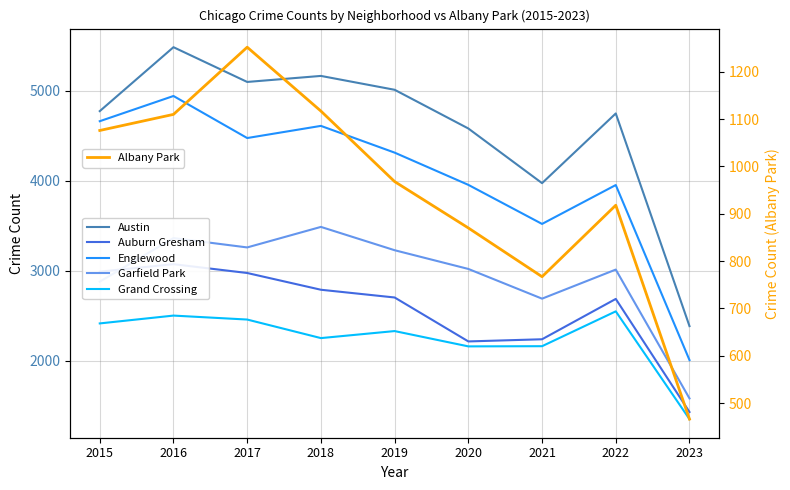

Rank the categories by Auburn Gresham value from highest to lowest.

2016, 2015, 2017, 2018, 2019, 2022, 2021, 2020, 2023